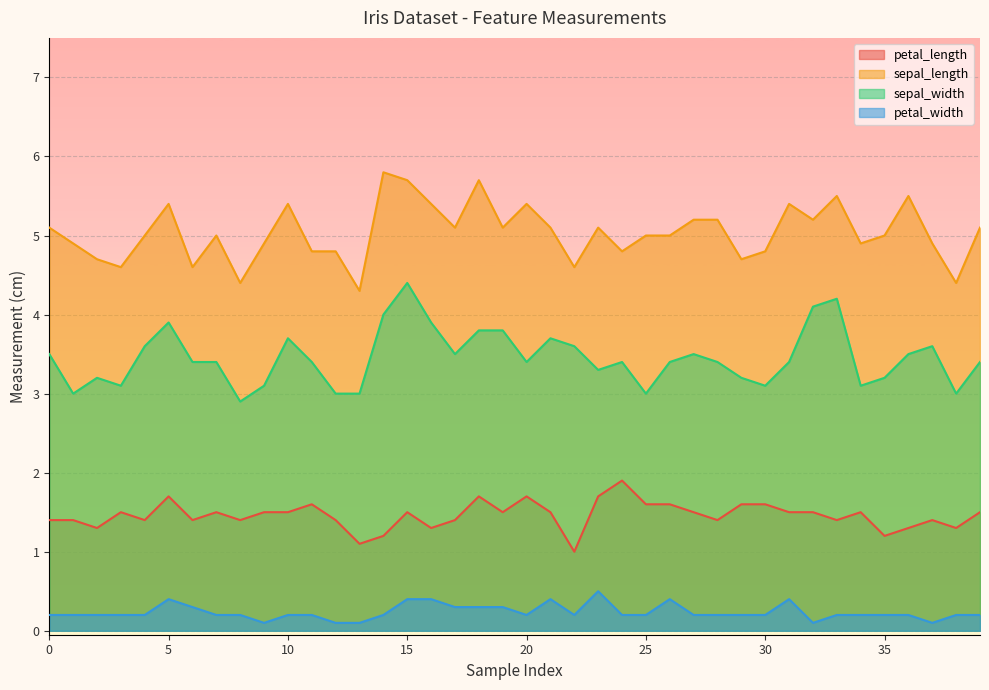

True or false: petal_length and sepal_length cross at least once.

False